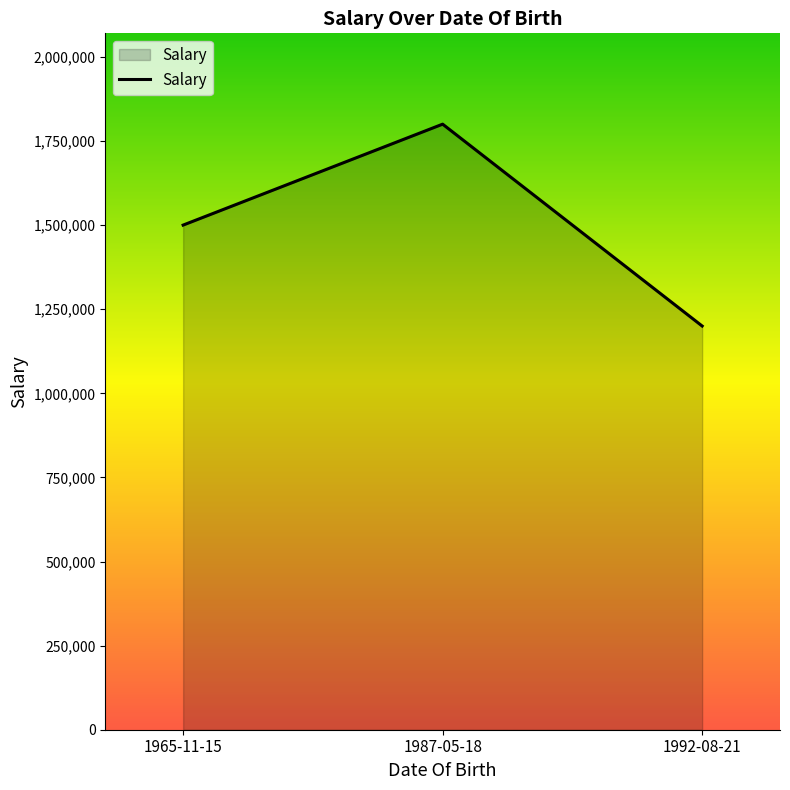

Which has a higher value, 1987-05-18 or 1965-11-15?

1987-05-18